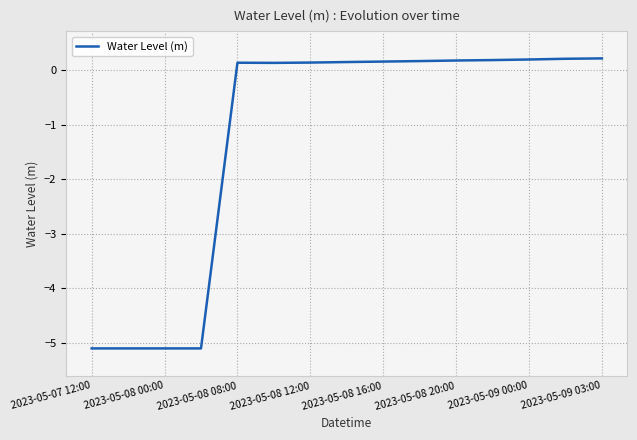

What is the difference between the maximum and minimum values?

5.3